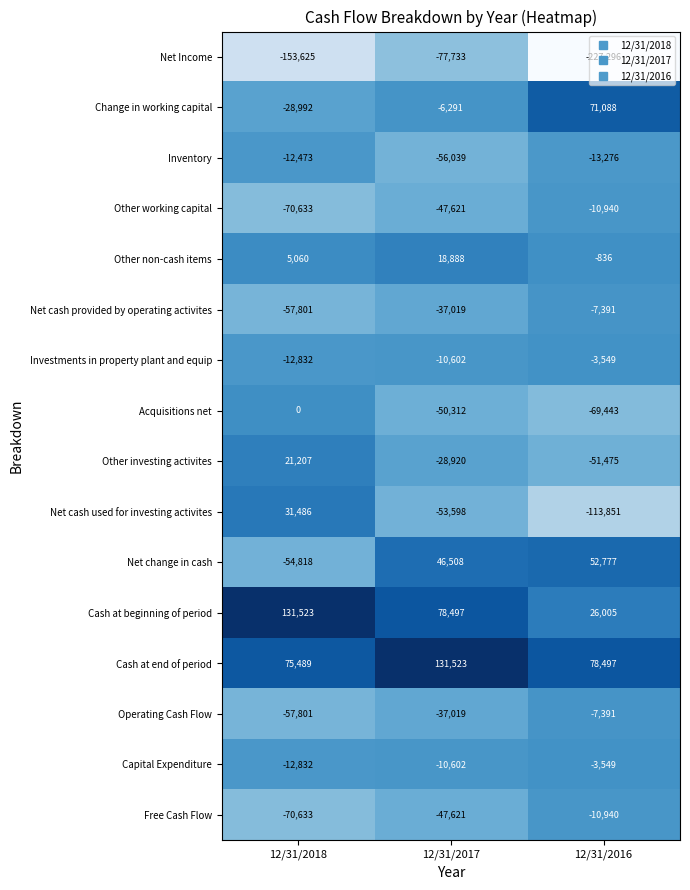

What is the difference between the maximum and minimum values in the Other working capital series?

59693